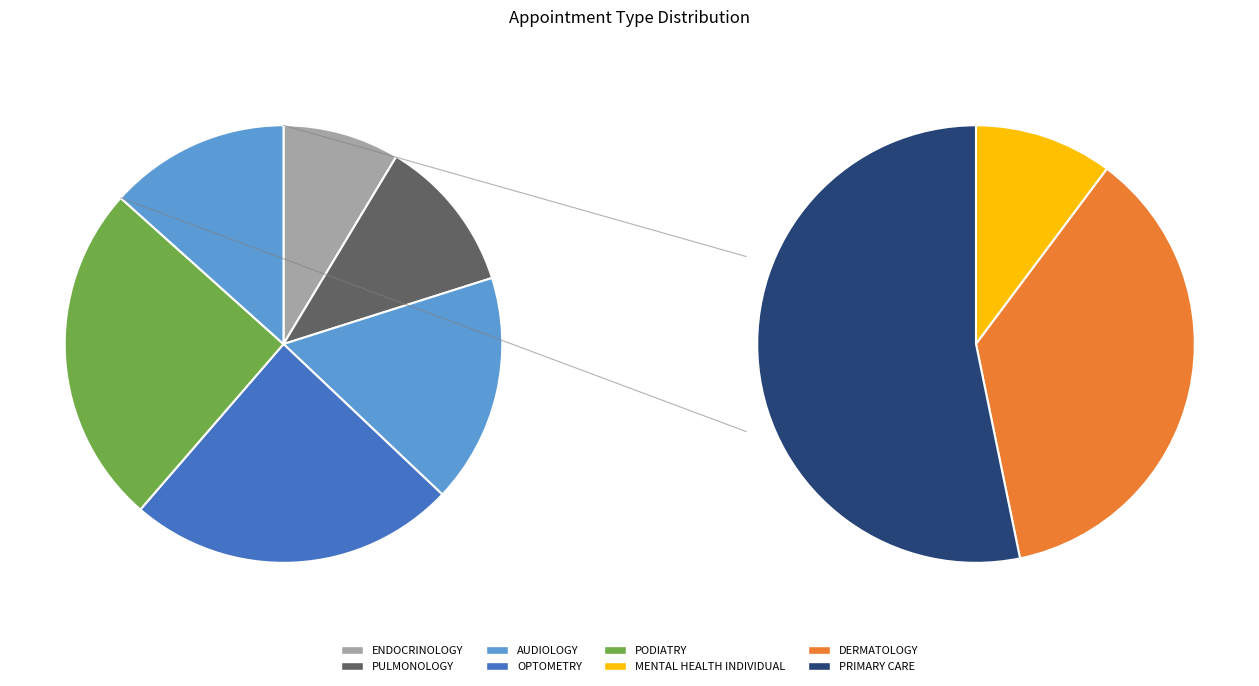

How many segments does this pie chart have?

9